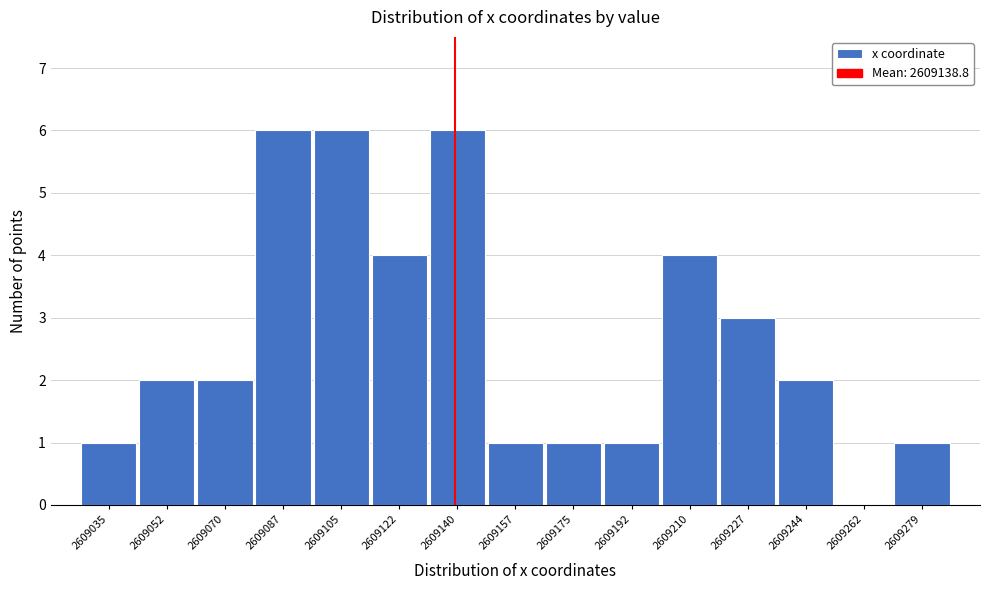

Reading left to right, list every bar in this chart as the range it spans on the x-axis followed by its height. Neither the bar edges nor the heights are printed on the chart, so give them approximately, as read against the axes.

2609026 to 2609044: 1
2609044 to 2609060: 2
2609060 to 2609078: 2
2609078 to 2609096: 6
2609096 to 2609114: 6
2609114 to 2609130: 4
2609130 to 2609148: 6
2609148 to 2609166: 1
2609166 to 2609184: 1
2609184 to 2609200: 1
2609200 to 2609218: 4
2609218 to 2609236: 3
2609236 to 2609254: 2
2609254 to 2609270: 0
2609270 to 2609288: 1